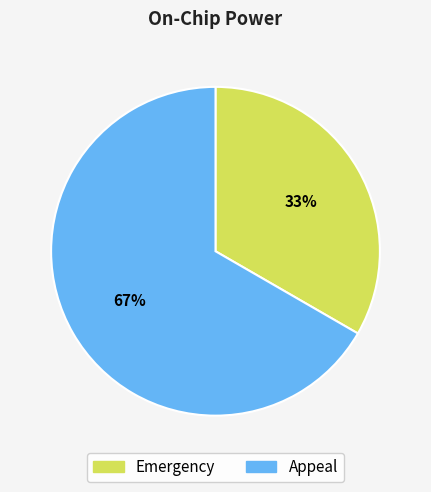

What percentage is the Appeal slice, to the nearest percent?

67%